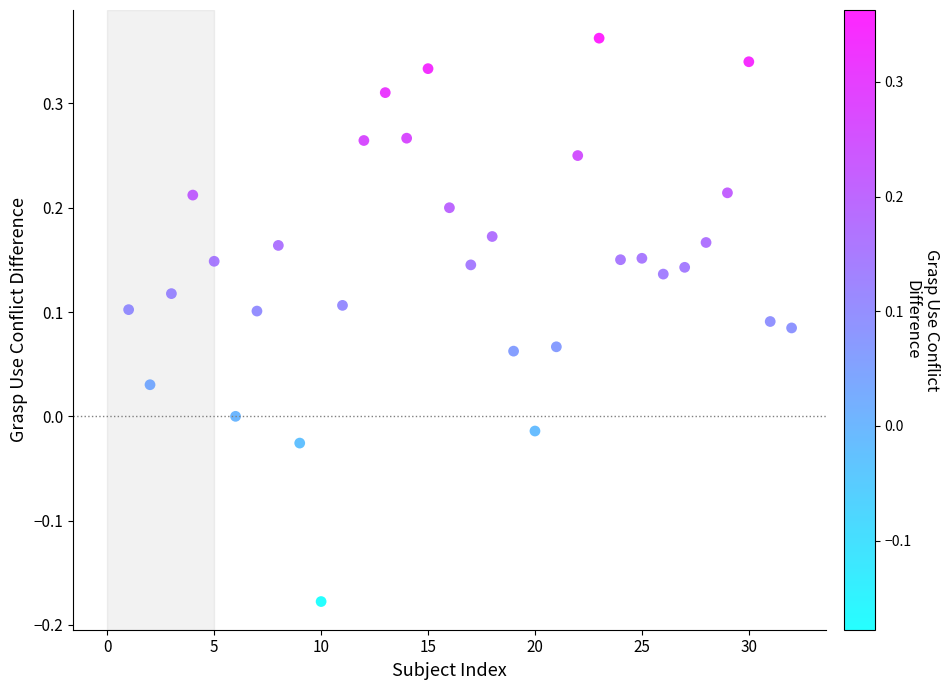

What is the range of X values (max minus min)?

31.0